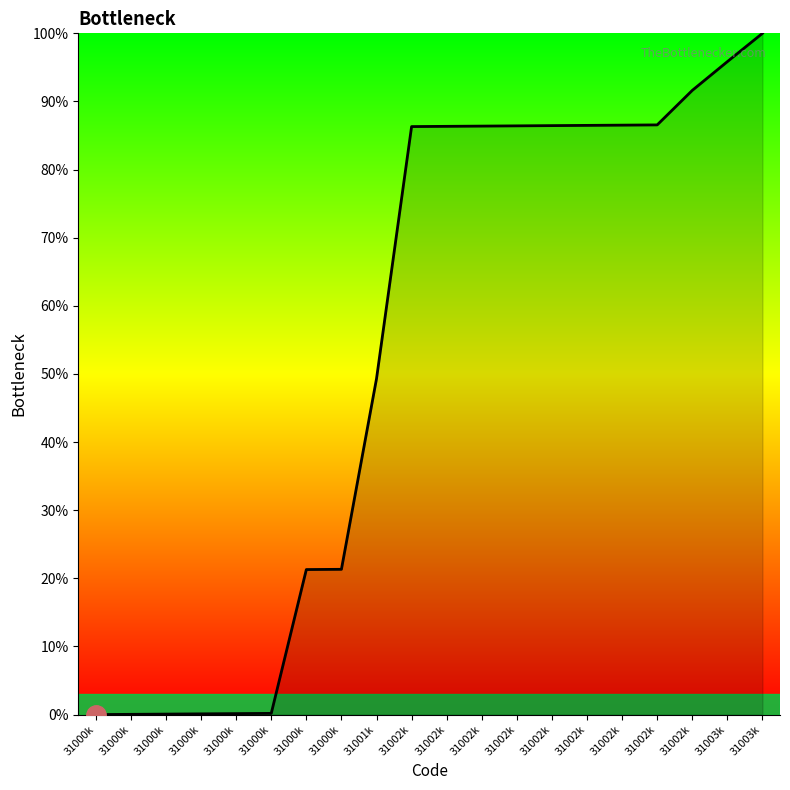

Is it true that the value at 31000k is 0.0?

False